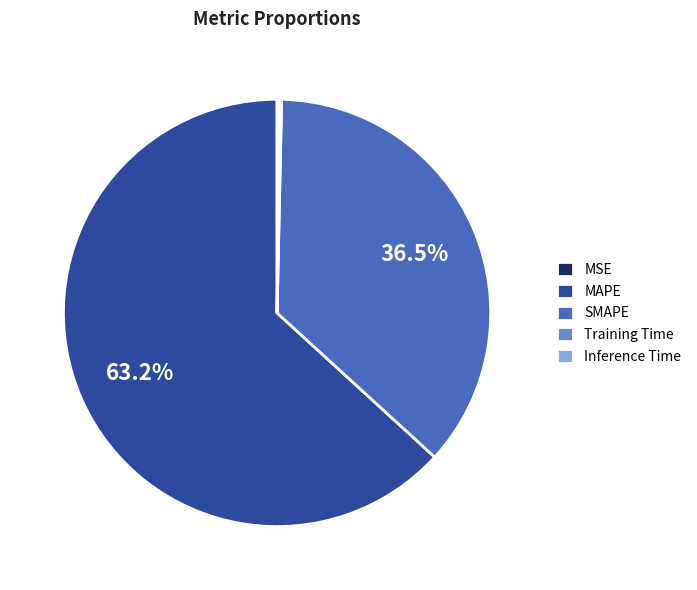

What is the largest slice in the pie chart?

MAPE